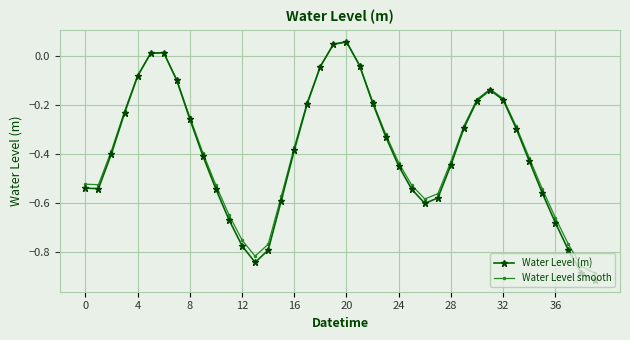

Which series has the widest spread of values?

Water Level (m)